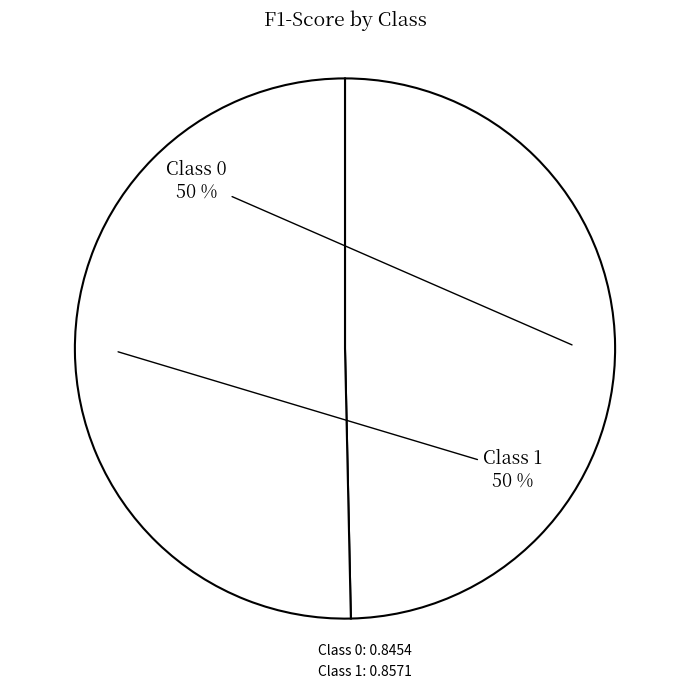

How many segments does this pie chart have?

2